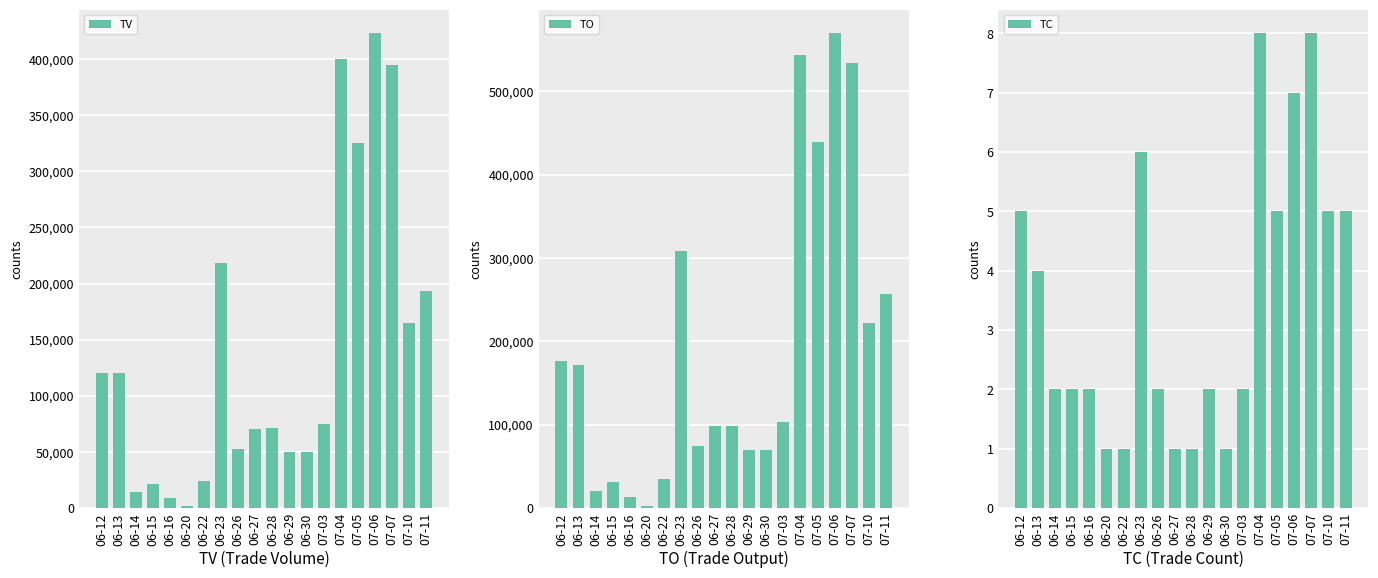

Reading left to right, what are all the values shown in this chart?

TV: 06-12=120000	06-13=120000	06-14=14000	06-15=21000	06-16=9000	06-20=2000	06-22=24000	06-23=218000	06-26=53000	06-27=70000	06-28=71000	06-29=50000	06-30=50000	07-03=75000	07-04=400000	07-05=325000	07-06=423000	07-07=395000	07-10=165000	07-11=193000
TO: 06-12=176860	06-13=171400	06-14=20370	06-15=30590	06-16=12790	06-20=2760	06-22=34320	06-23=308010	06-26=73920	06-27=98000	06-28=98690	06-29=69000	06-30=69000	07-03=102750	07-04=543500	07-05=438680	07-06=569280	07-07=533250	07-10=222300	07-11=256580
TC: 06-12=5	06-13=4	06-14=2	06-15=2	06-16=2	06-20=1	06-22=1	06-23=6	06-26=2	06-27=1	06-28=1	06-29=2	06-30=1	07-03=2	07-04=8	07-05=5	07-06=7	07-07=8	07-10=5	07-11=5